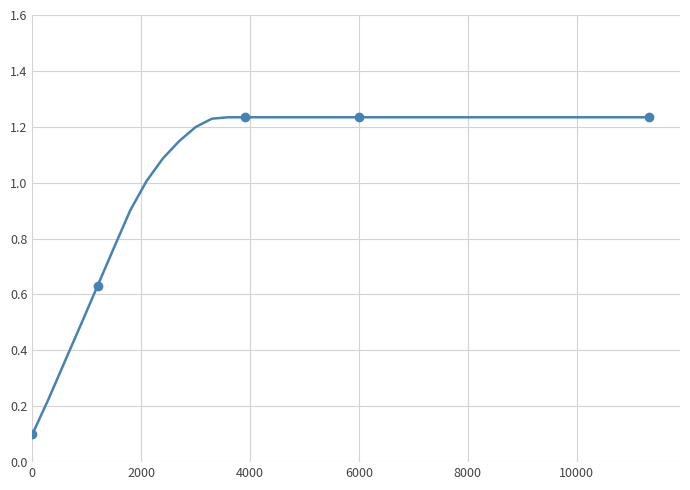

What is the difference between the maximum and second lowest values?

1.0